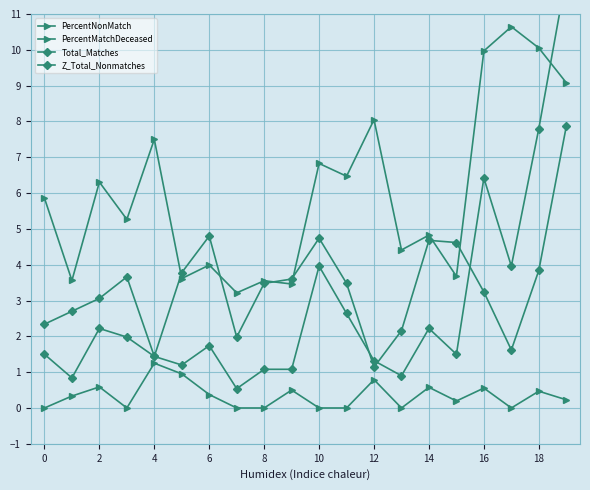

How many interior local peaks does the Z_Total_Nonmatches series have?

5